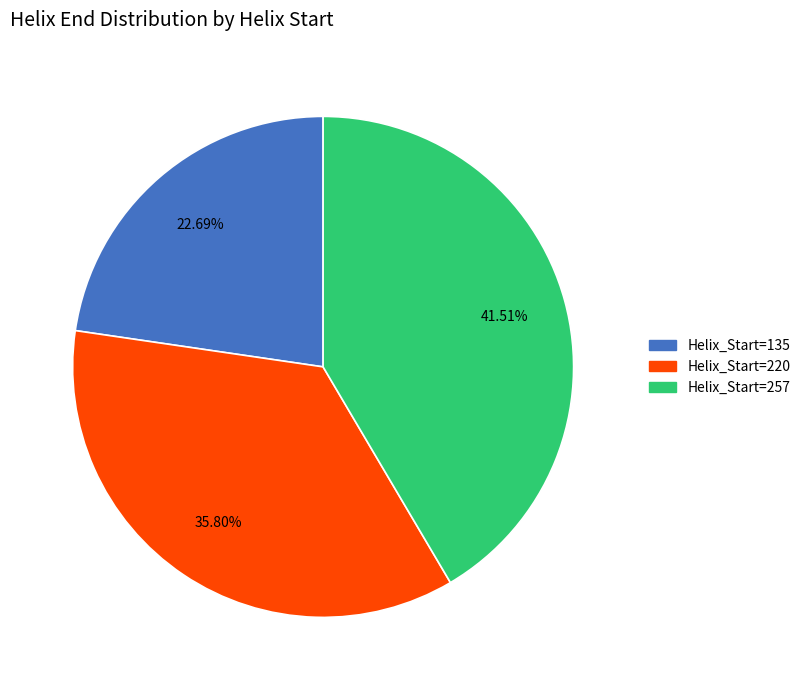

To the nearest percent, what is the average slice percentage?

33%